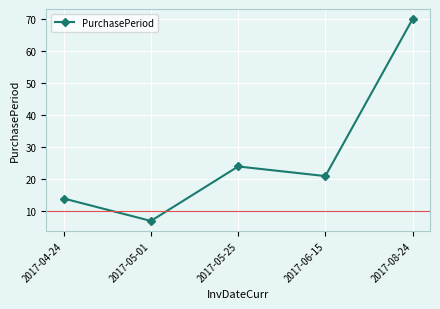

Is it true that the value at 2017-08-24 is 23?

False